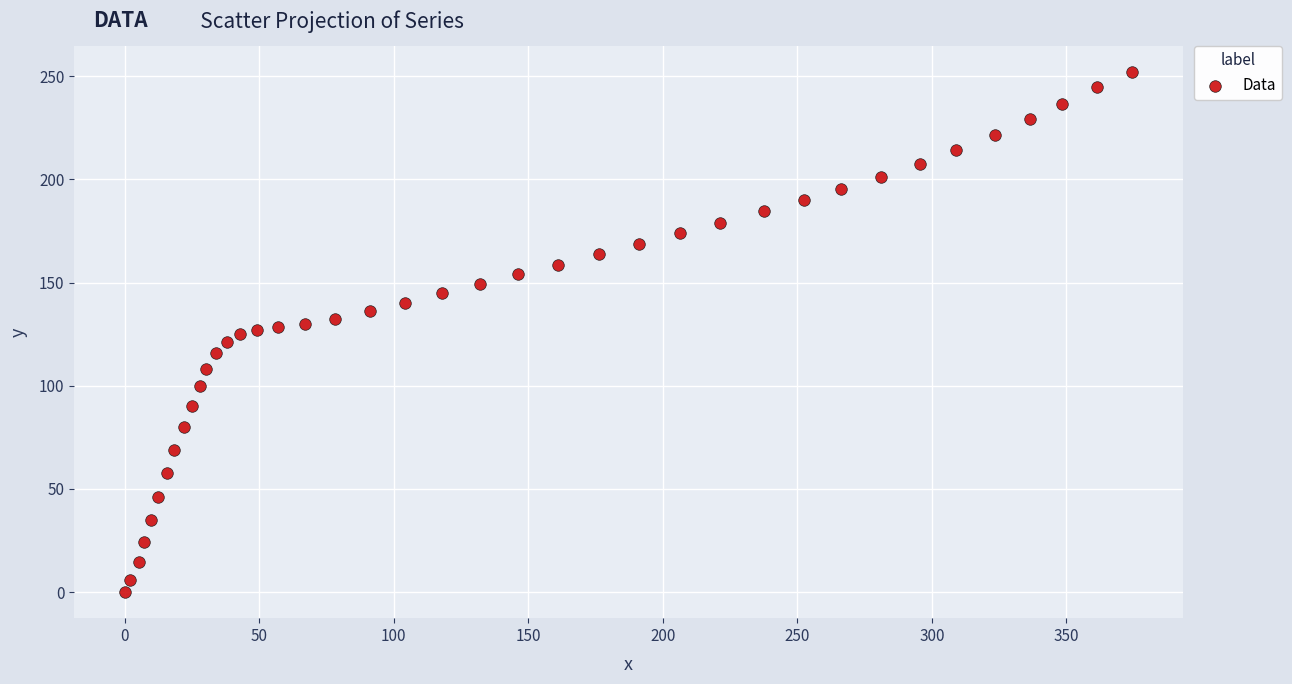

What is the range of X values (max minus min)?

374.5